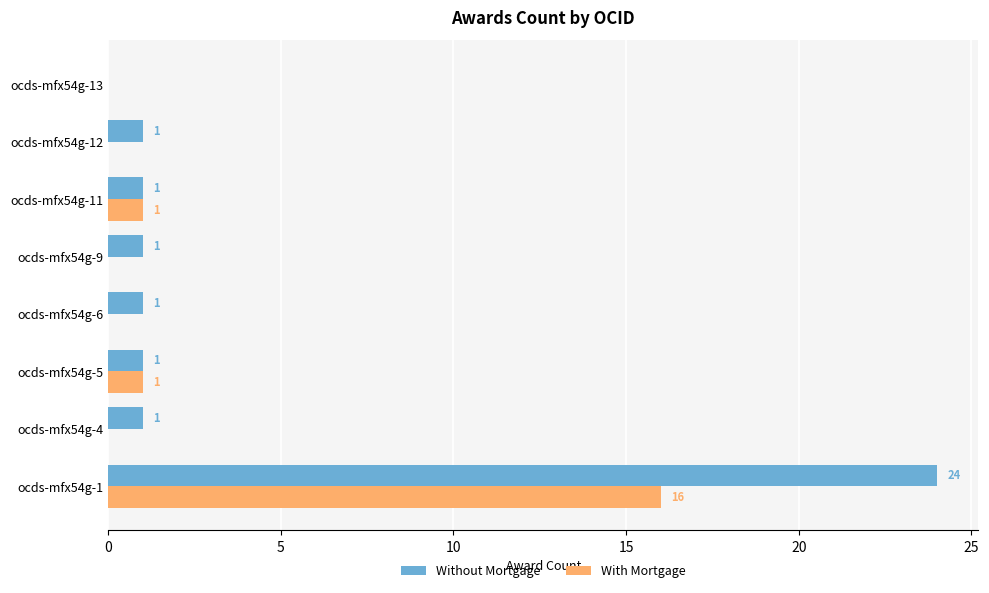

Which series has the widest spread of values?

Without Mortgage